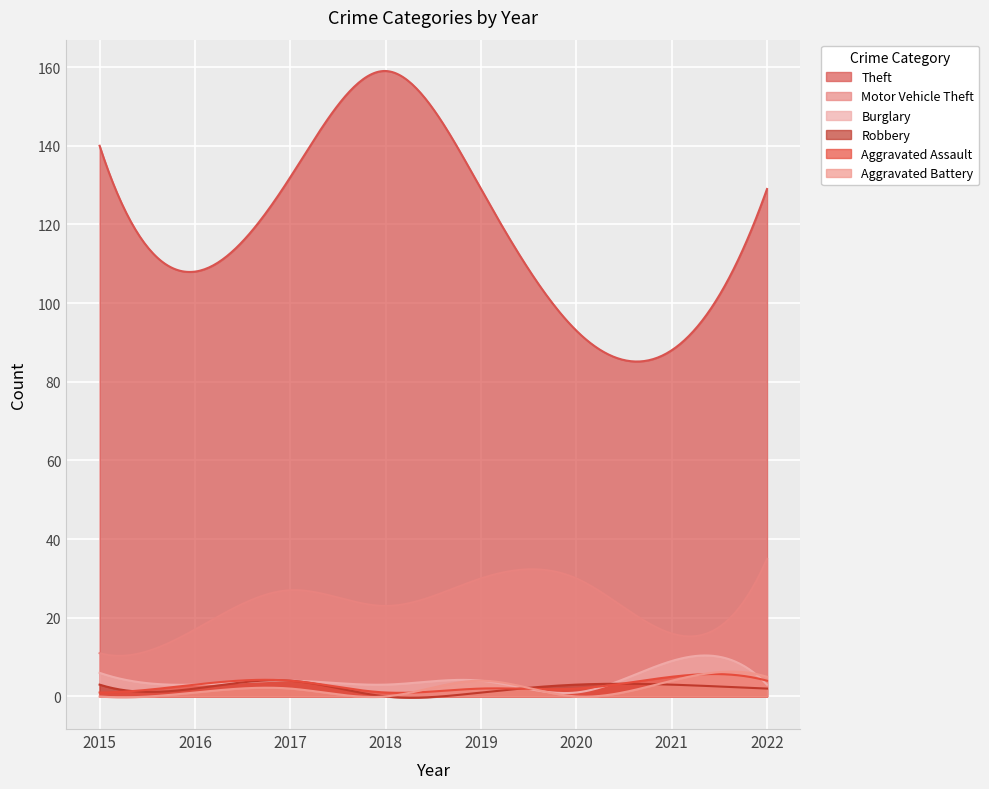

True or false: Aggravated Assault and Motor Vehicle Theft intersect in this chart.

False